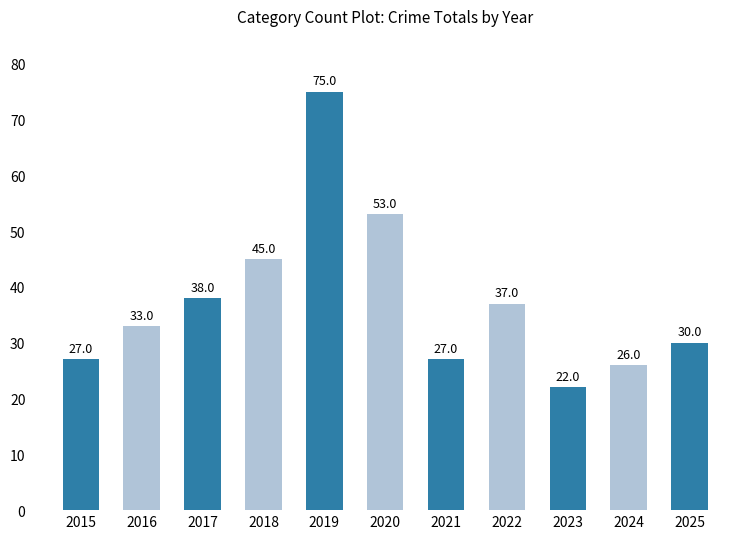

Which label corresponds to the smallest value in the chart?

2023